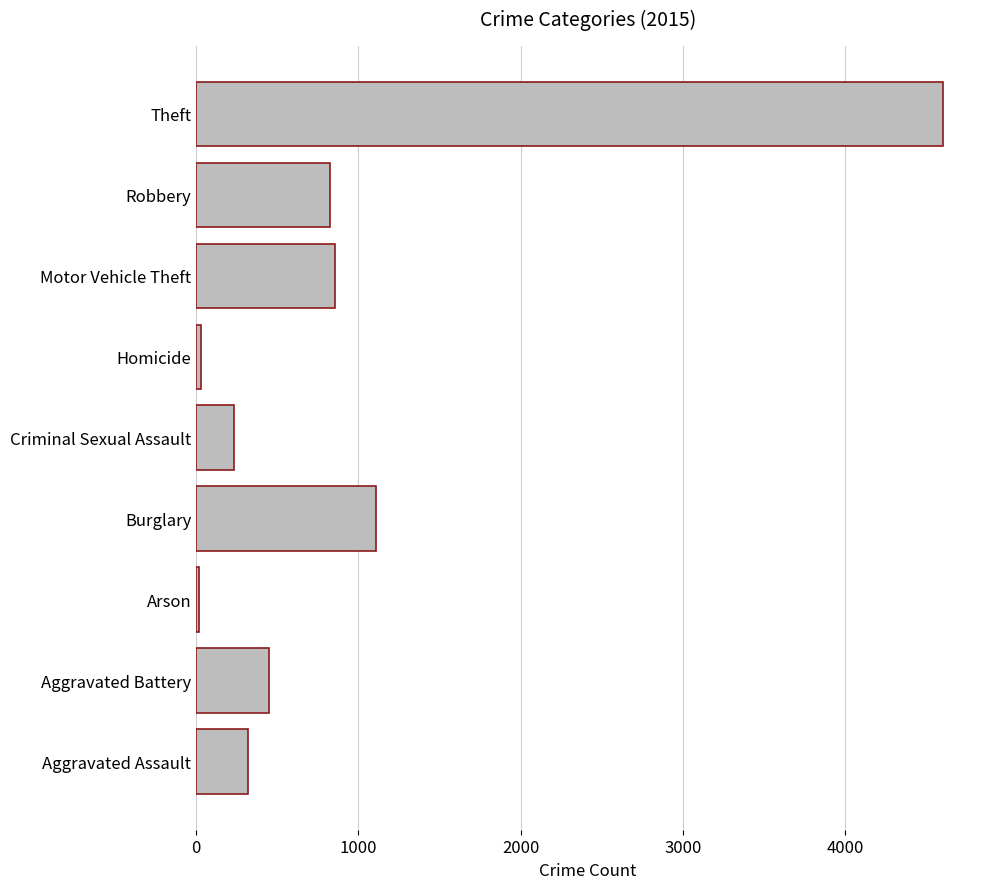

What is the minimum value shown in the chart?

18